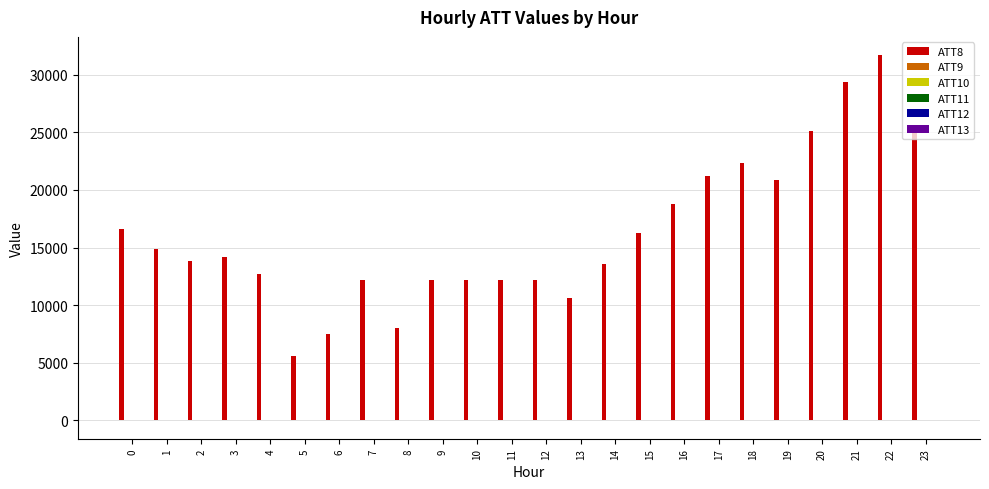

Which series has the largest total across all categories?

ATT8